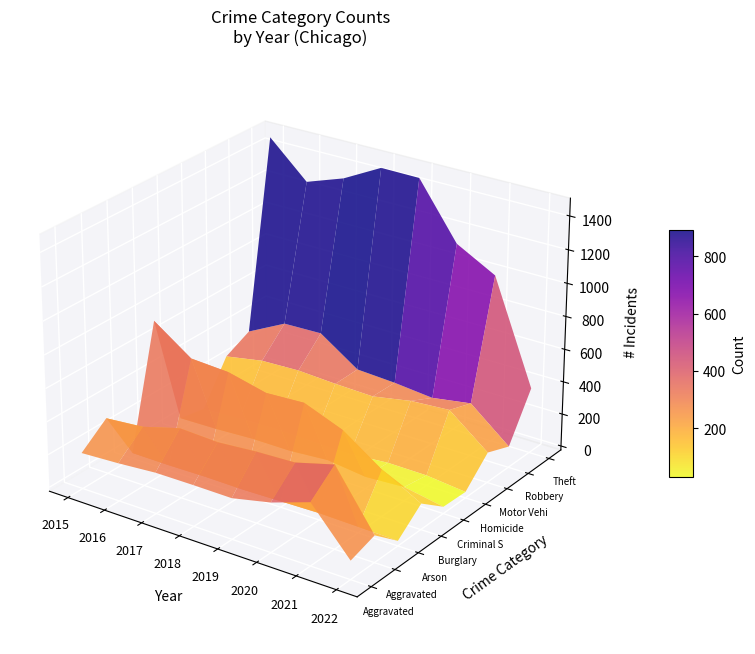

True or false: Criminal Sexual Assault has a value of 50 at 2016.

True